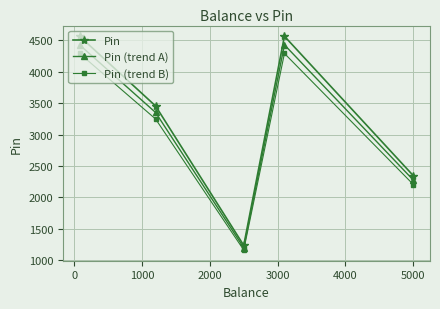

What is the difference between the second highest and second lowest values in the Pin series?

2222.0